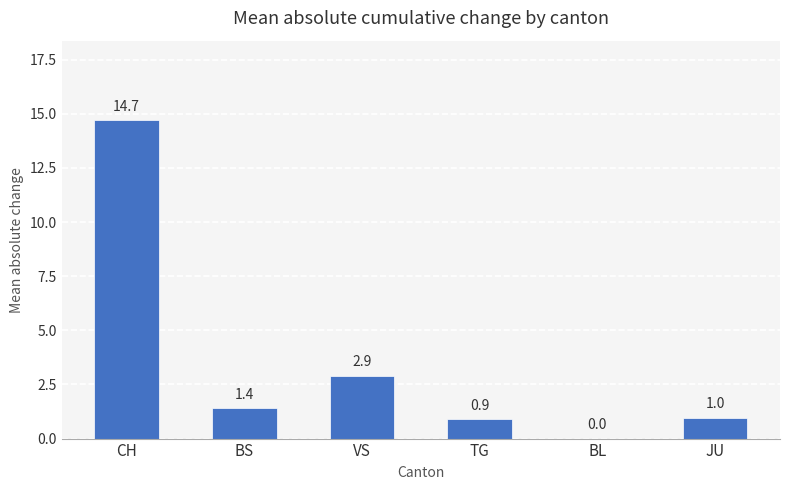

What is the change in value from BS to JU?

-0.4